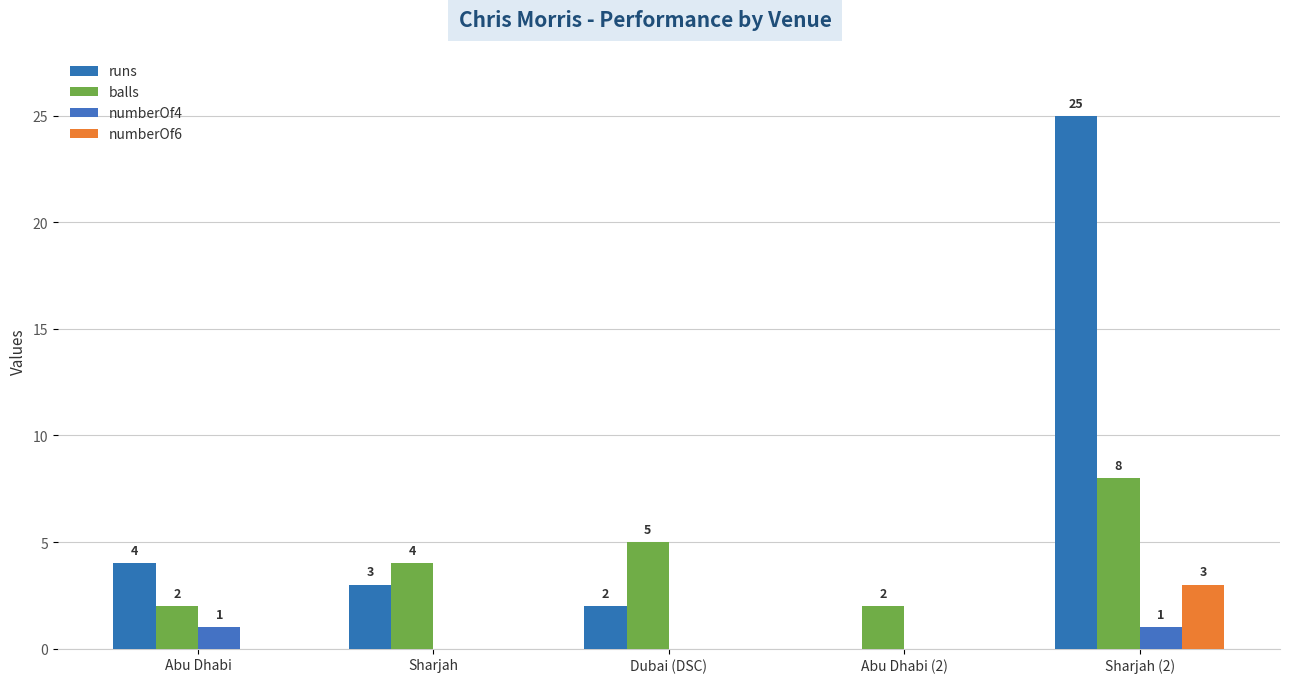

Which series has the largest range (max minus min)?

runs